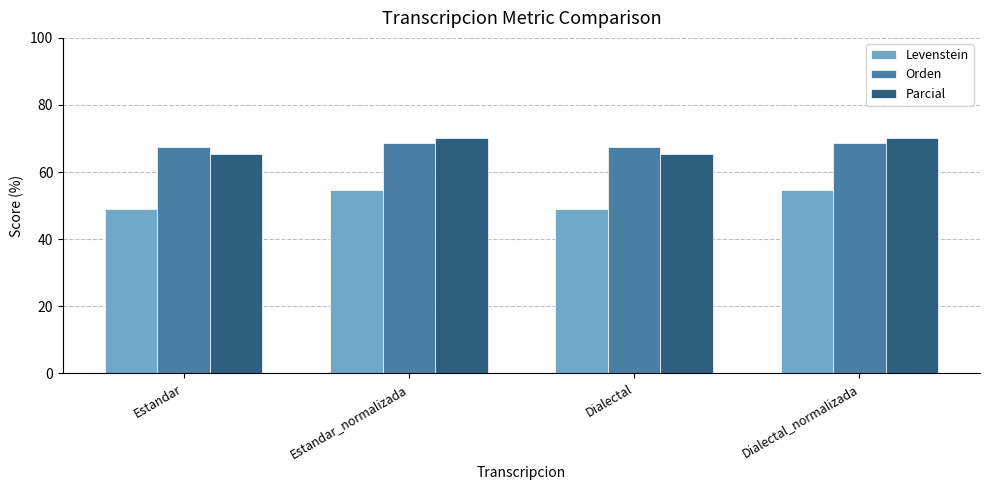

How many bars are there in each group?

3